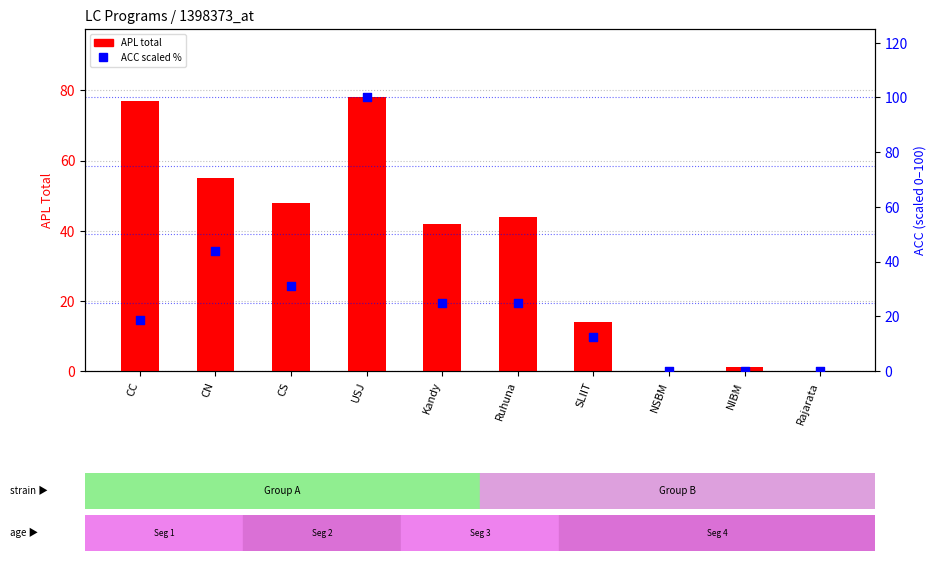

At how many categories does at least one series exceed 68?

2